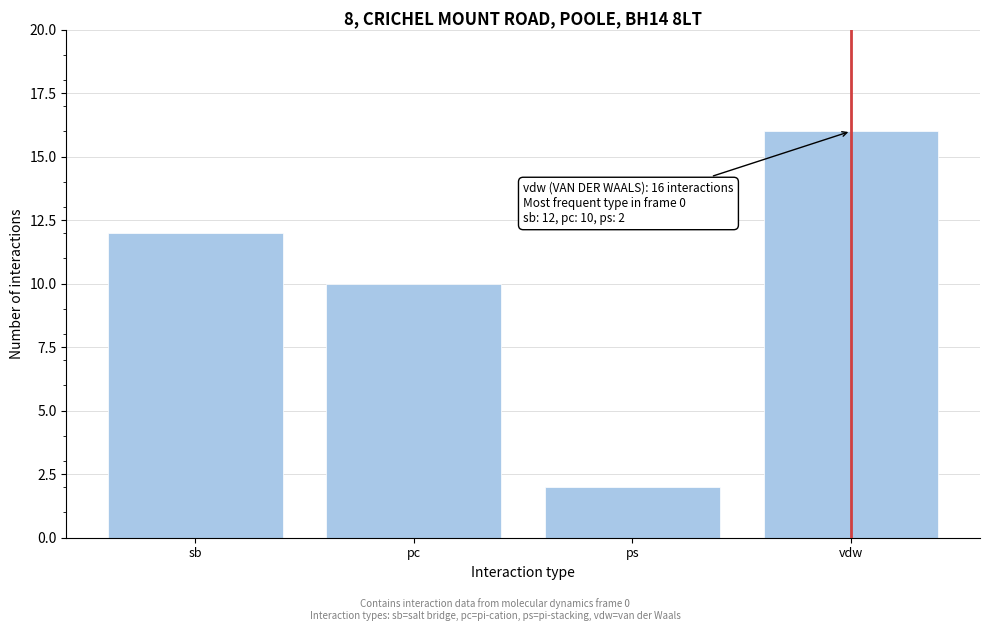

Reading right to left, list all the values displayed in this chart.

vdw=16	ps=2	pc=10	sb=12